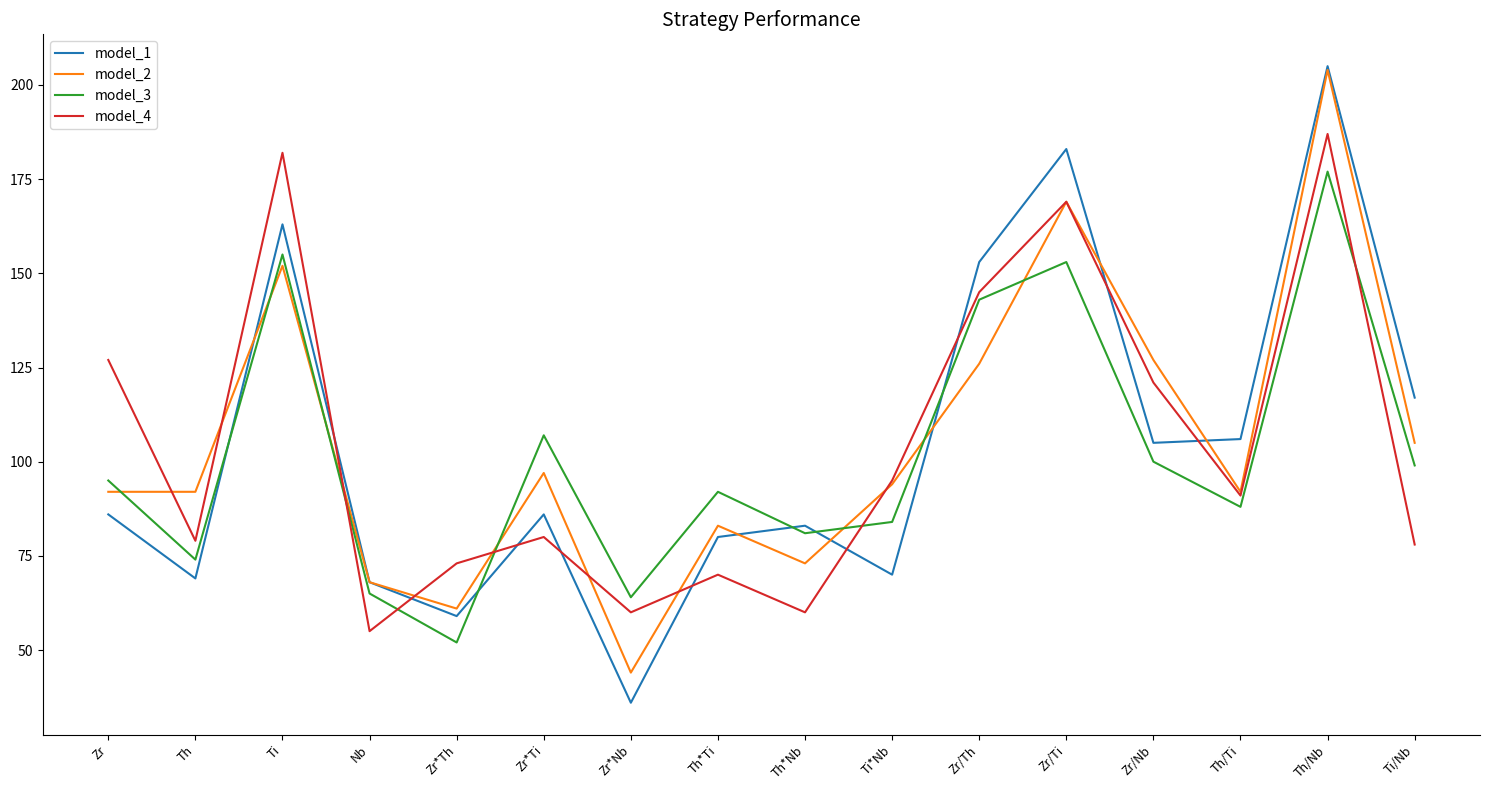

The value of model_1 at Zr*Th is 30. True or false?

False